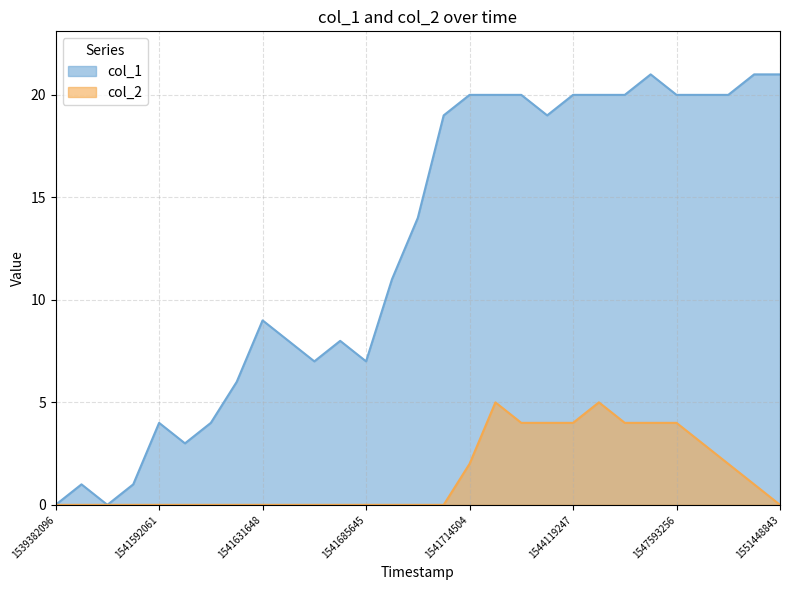

Reading left to right, what are all the values shown in this chart?

col_1: 0	1	0	1	4	3	4	6	9	8	7	8	7	11	14	19	20	20	20	19	20	20	20	21	20	20	20	21	21
col_2: 0	0	0	0	0	0	0	0	0	0	0	0	0	0	0	0	2	5	4	4	4	5	4	4	4	3	2	1	0